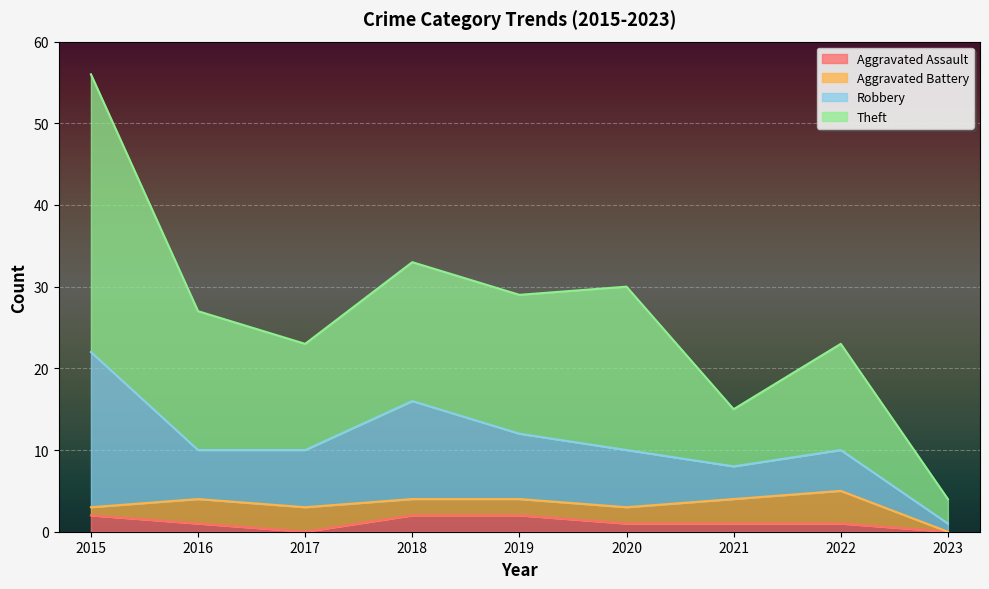

What is the sum of the Robbery values at 2023 and 2022?

6